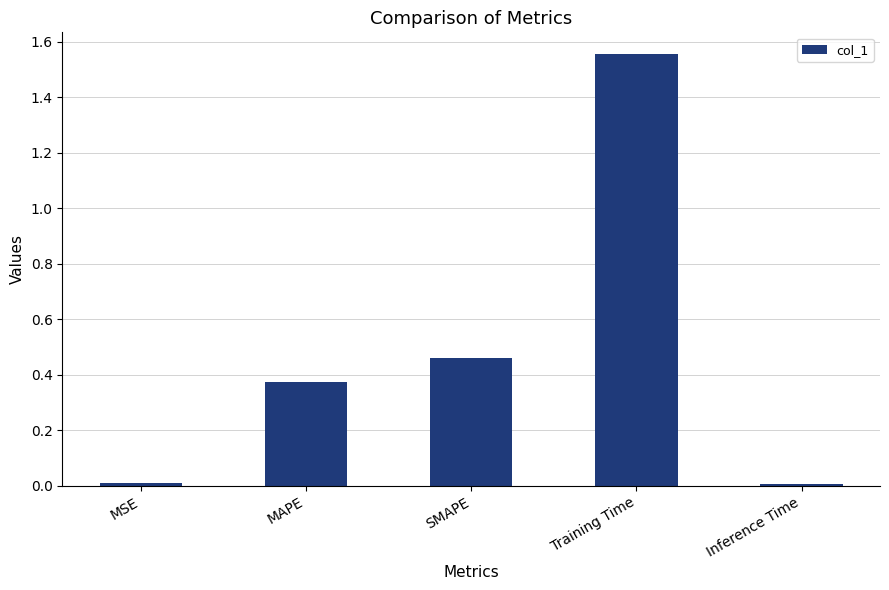

What is the sum of all values?

2.4